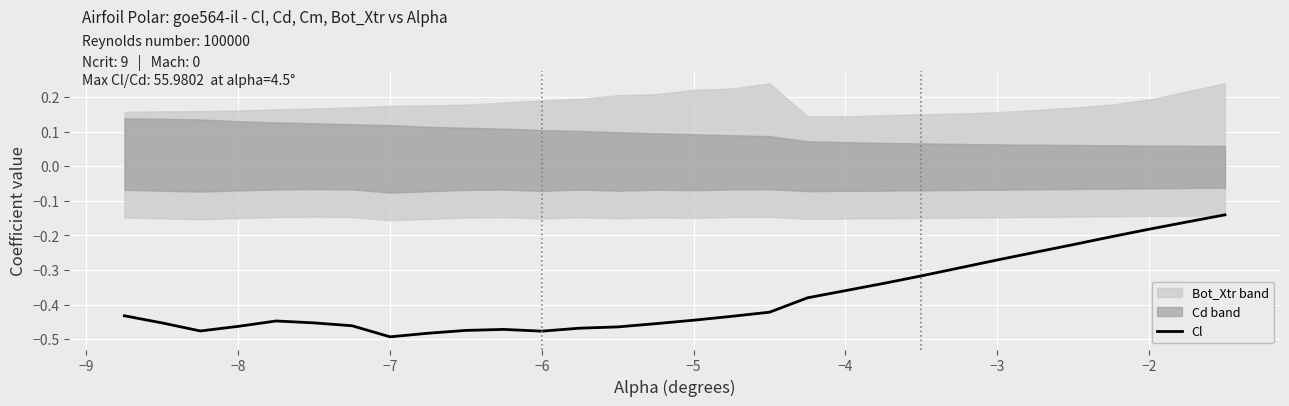

The Cl series shows -0.5 at −3. True or false?

False